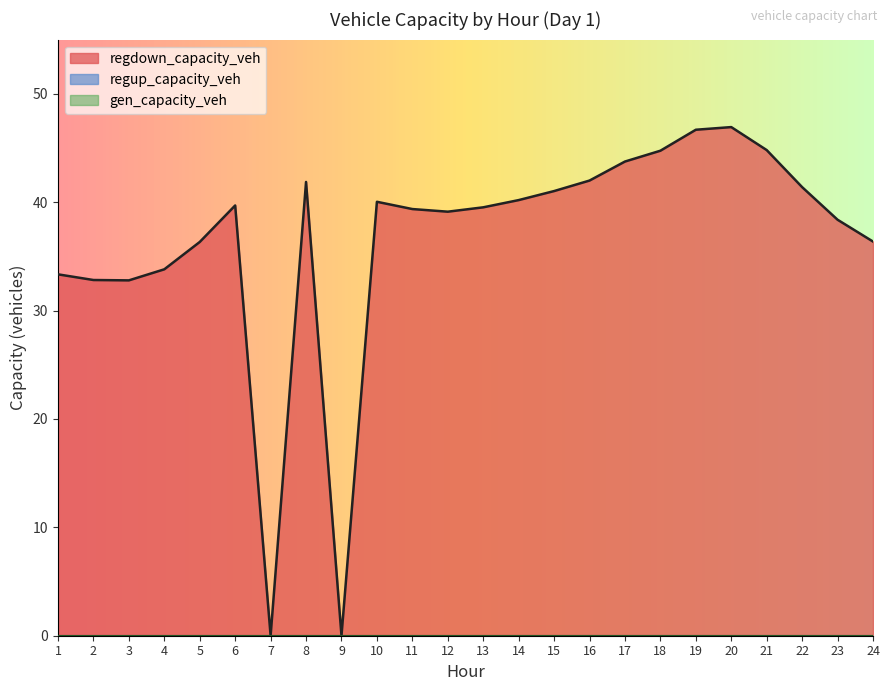

Reading left to right, extract all data points from this chart.

gen_capacity_veh: 0.0	0.0	0.0	0.0	0.0	0.0	0.0	0.0	0.0	0.0	0.0	0.0	0.0	0.0	0.0	0.0	0.0	0.0	0.0	0.0	0.0	0.0	0.0	0.0
regup_capacity_veh: 0.0	0.0	0.0	0.0	0.0	0.0	0.0	0.0	0.0	0.0	0.0	0.0	0.0	0.0	0.0	0.0	0.0	0.0	0.0	0.0	0.0	0.0	0.0	0.0
regdown_capacity_veh: 33.3	32.8	32.8	33.8	36.3	39.7	0.0	41.9	0.0	40.0	39.4	39.1	39.5	40.2	41.0	42.0	43.7	44.7	46.7	46.9	44.8	41.4	38.4	36.4